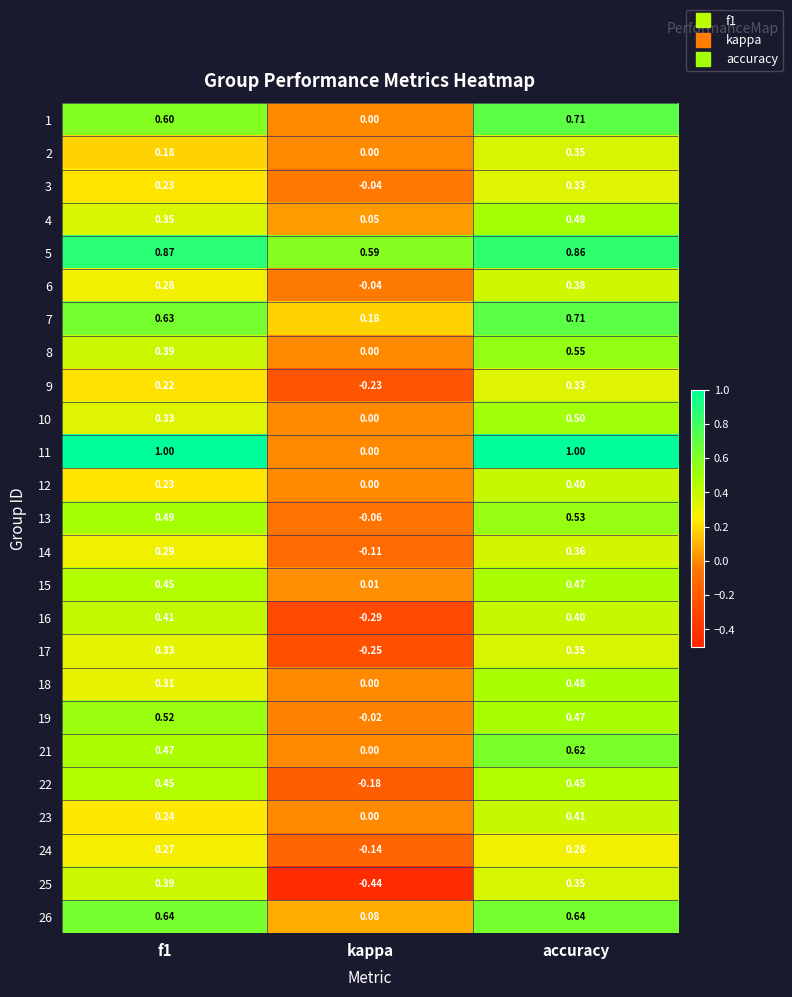

Between f1 and kappa, which series saw the biggest shift?

11